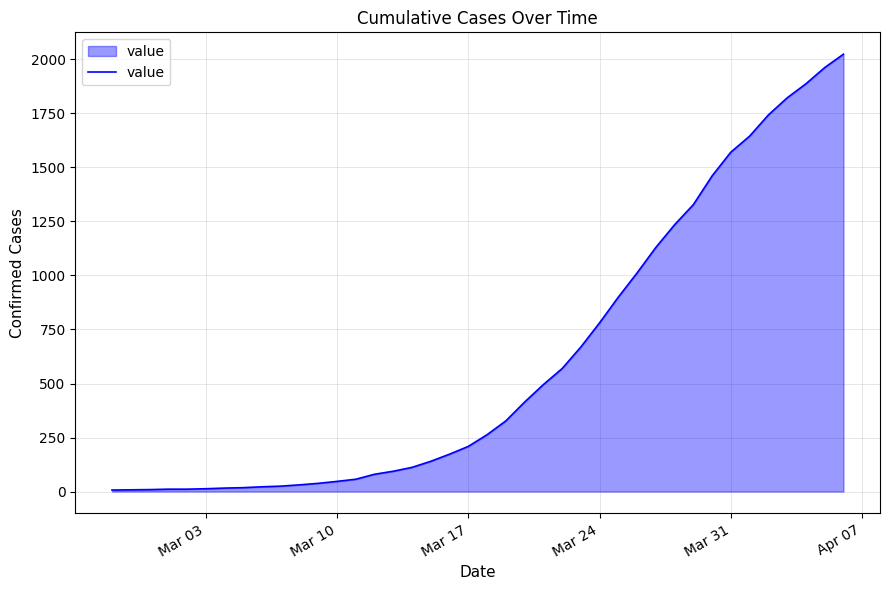

What is the greatest value displayed?

2024